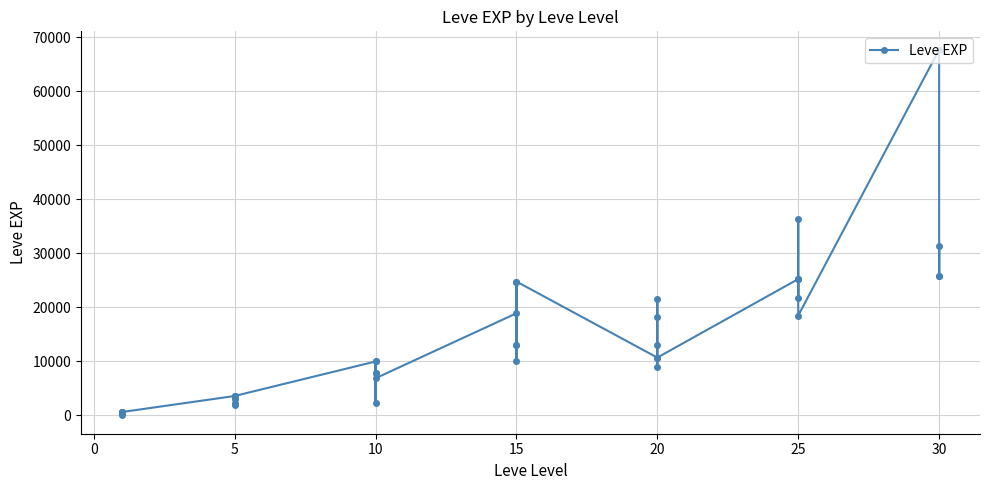

Which has a higher value, 15 or 20?

15